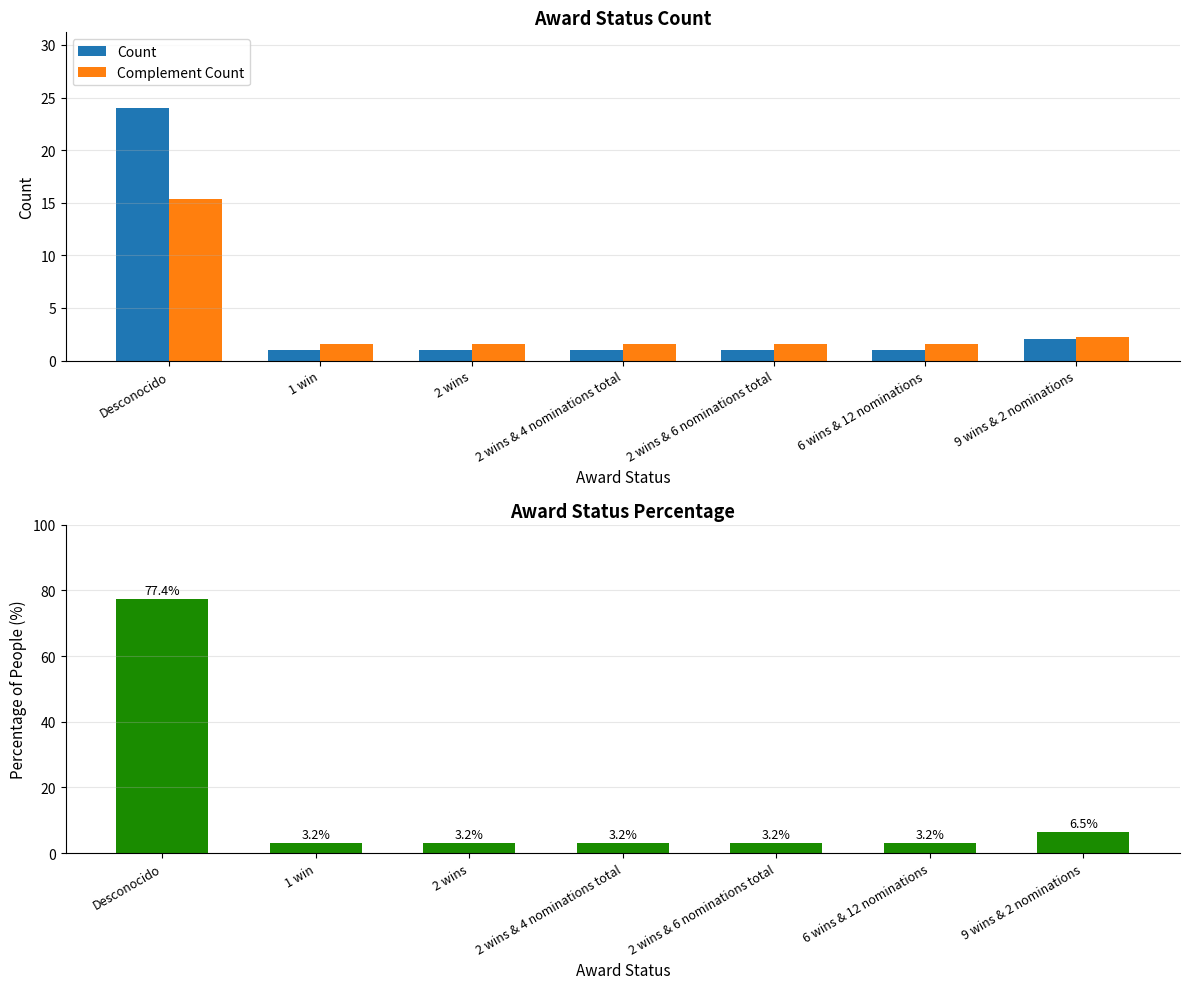

At how many categories does at least one series exceed 68?

1